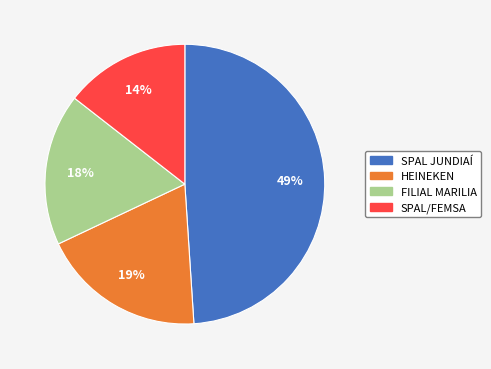

Is the sum of HEINEKEN and FILIAL MARILIA greater than half?

No